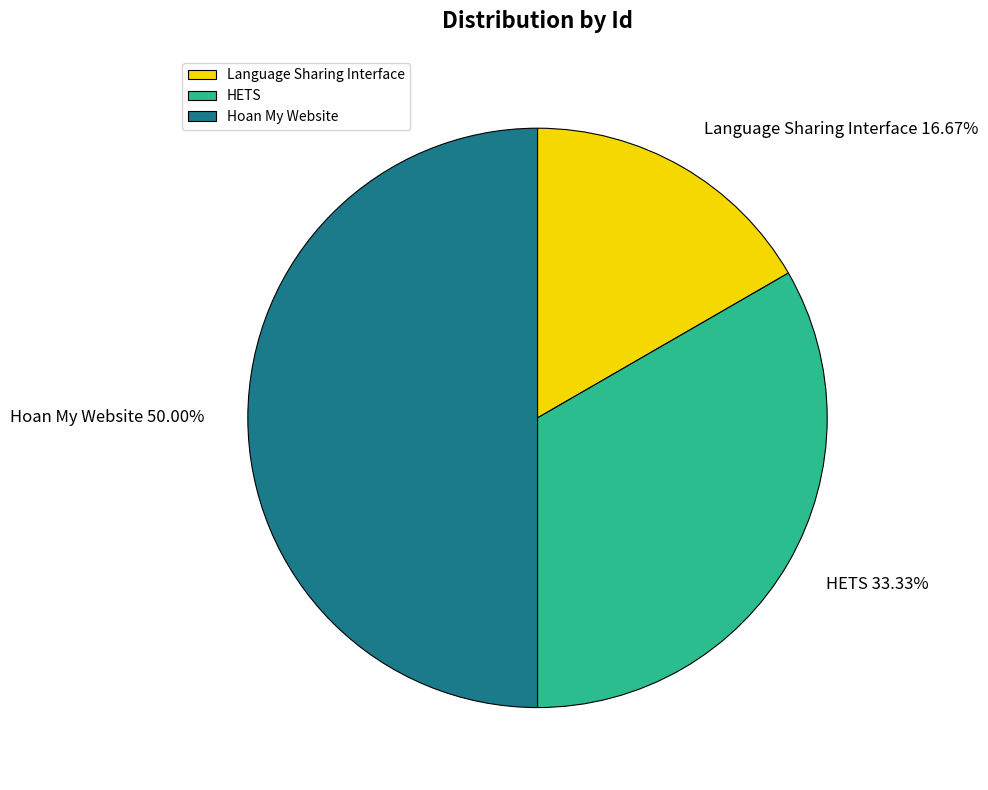

To the nearest percent, what is the difference between the largest and smallest slice percentages?

33%